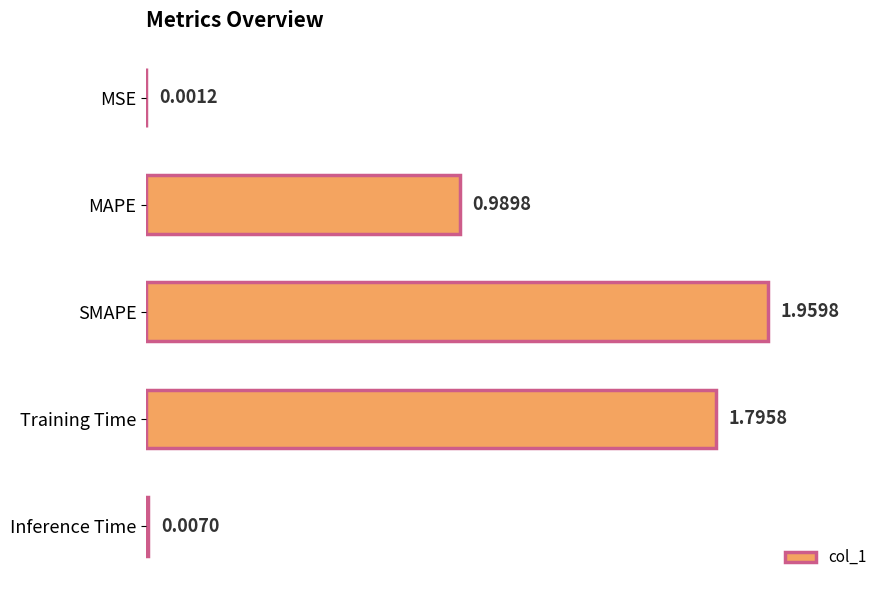

Which label corresponds to the largest value in the chart?

SMAPE